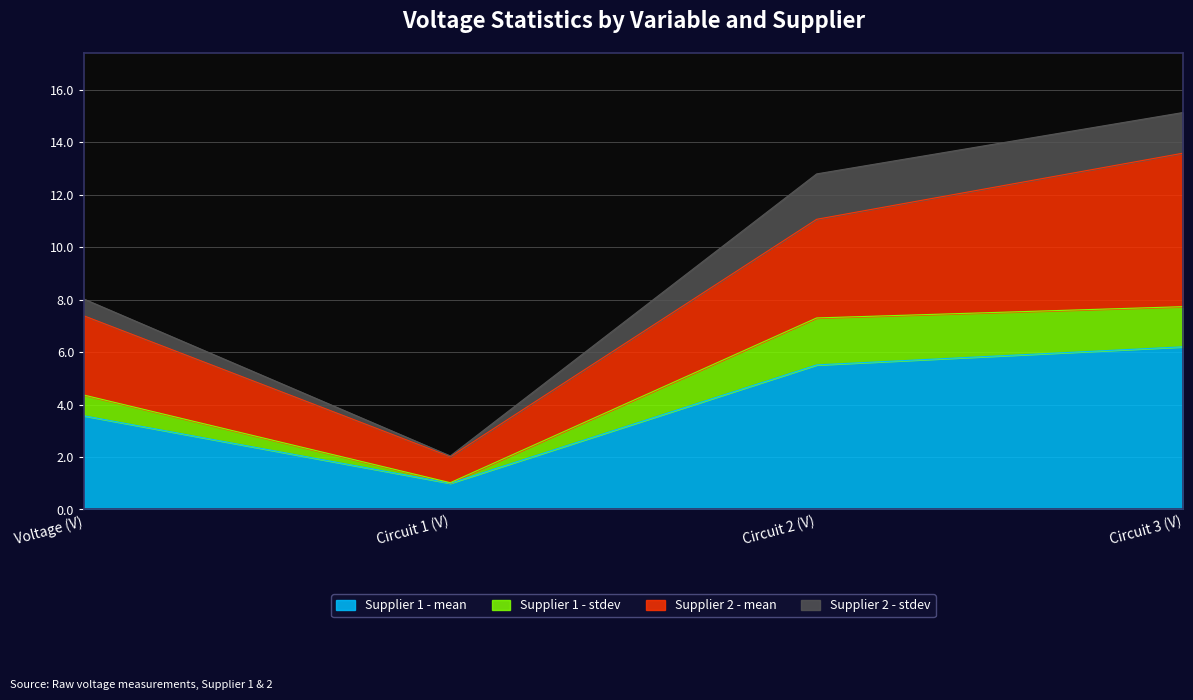

True or false: Supplier 1 - stdev and Supplier 1 - mean cross at least once.

False